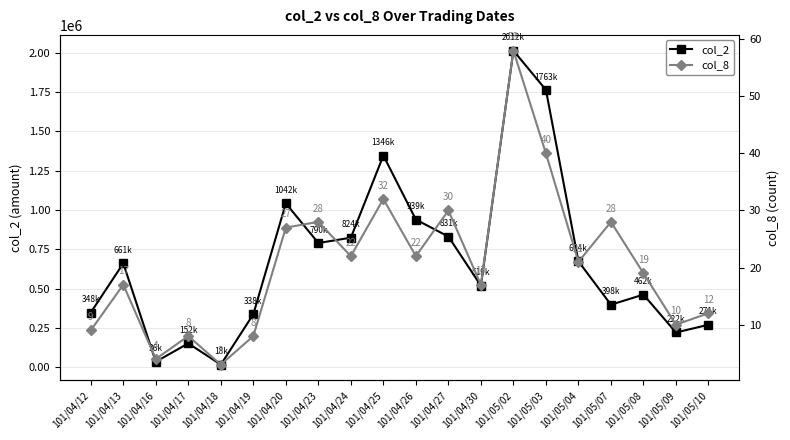

How many values in the col_8 series are below 21?

10